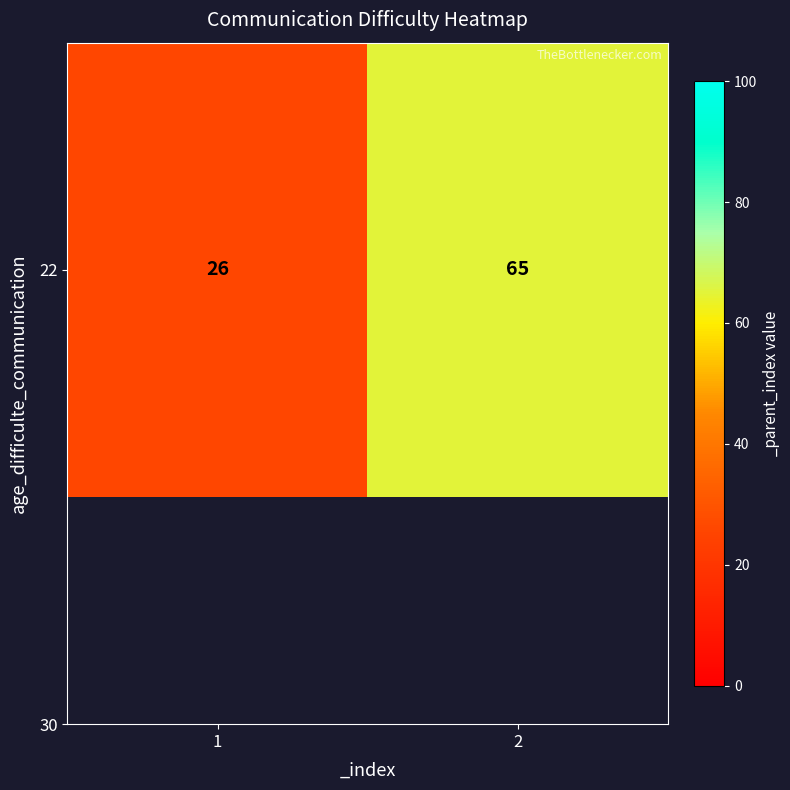

What is the change in value from 1 to 2?

+39